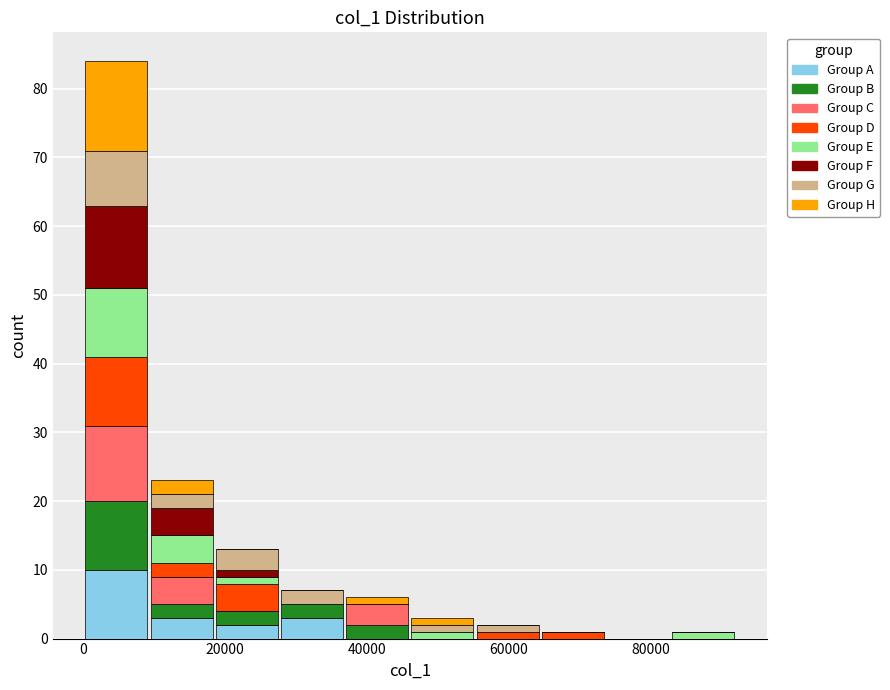

What is the total height of the stacked bar covering 82000 to 92000 on the x-axis? Neither the bar edges nor the heights are printed on the chart, so give them approximately, as read against the axes.

1